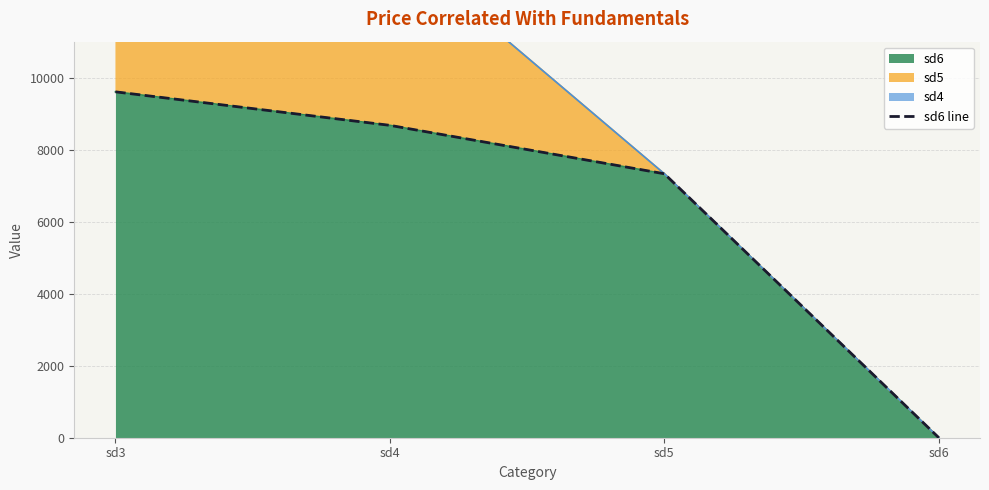

What is the value of the 2nd point from the left?

8676